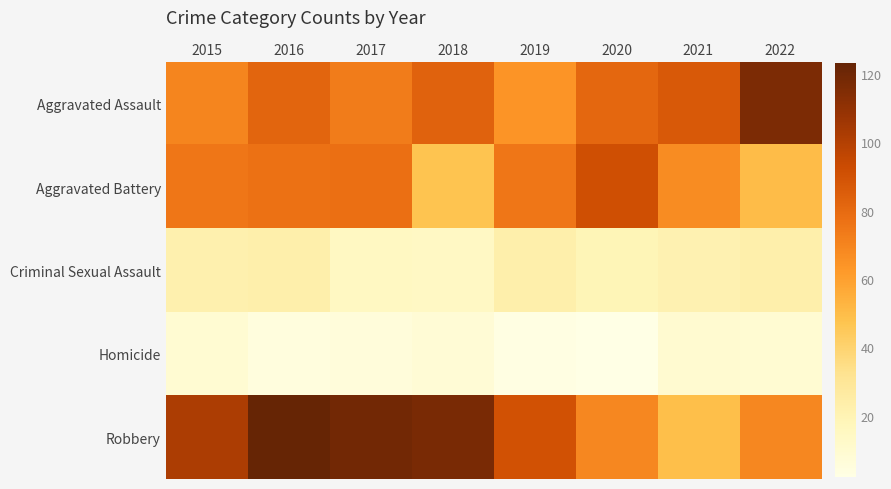

List the series in order of their peak value, lowest first.

Homicide, Criminal Sexual Assault, Aggravated Battery, Aggravated Assault, Robbery